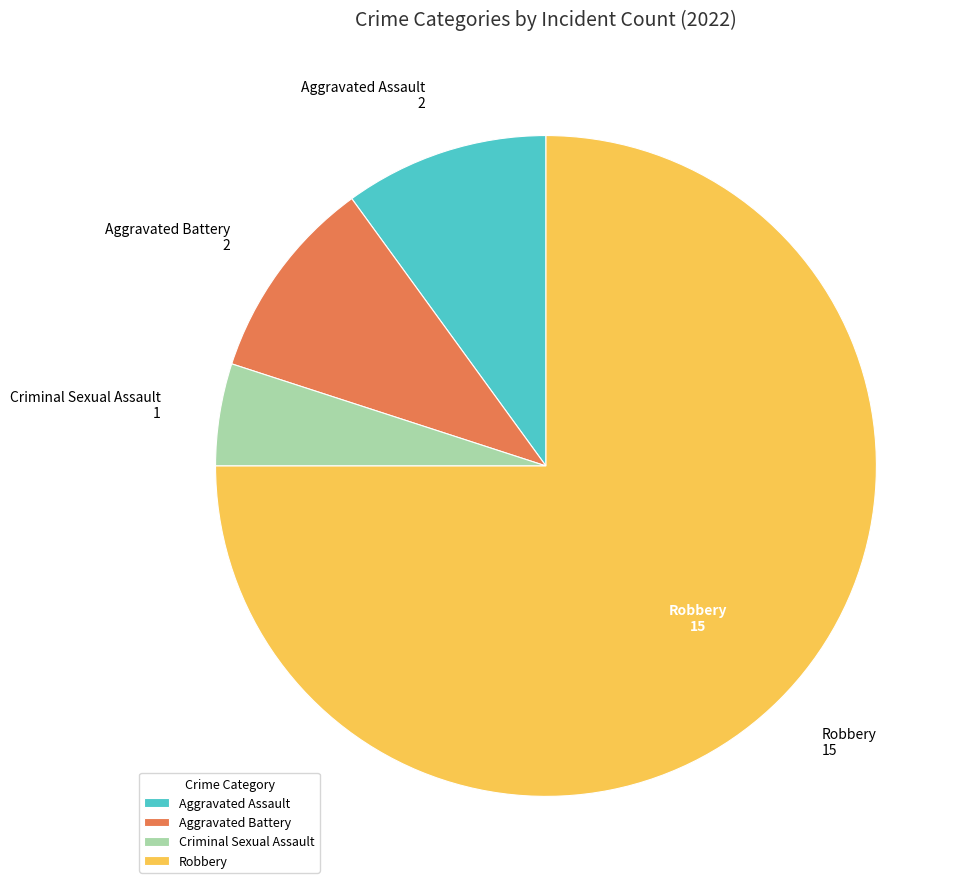

Is it true that Criminal Sexual Assault is 5% of the pie?

True